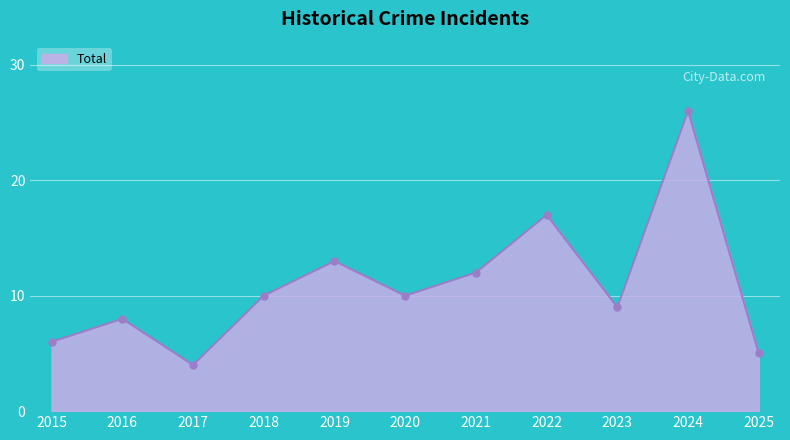

How many interior local peaks (higher than both neighbors) does the data have?

4